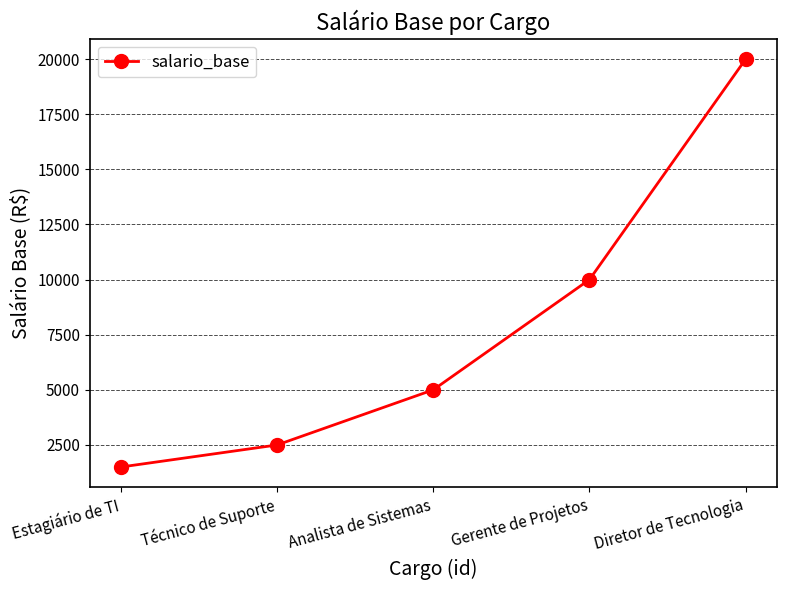

What is the value of the 2nd point from the left?

2500